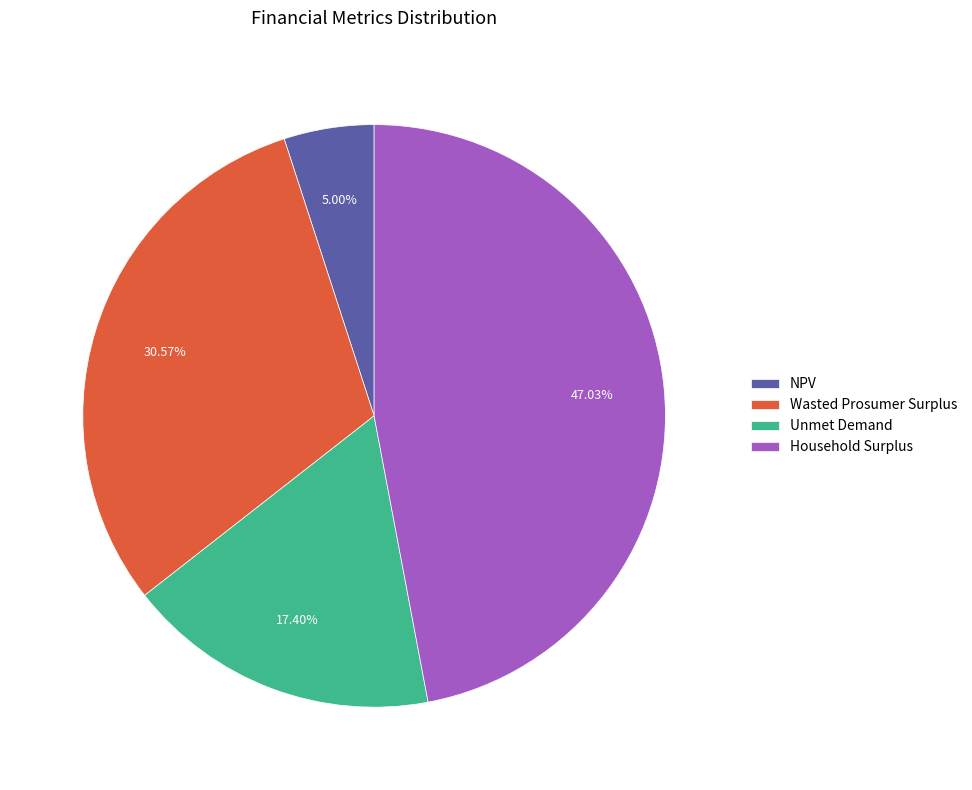

Combined, do Wasted Prosumer Surplus and Unmet Demand account for over 50%?

No